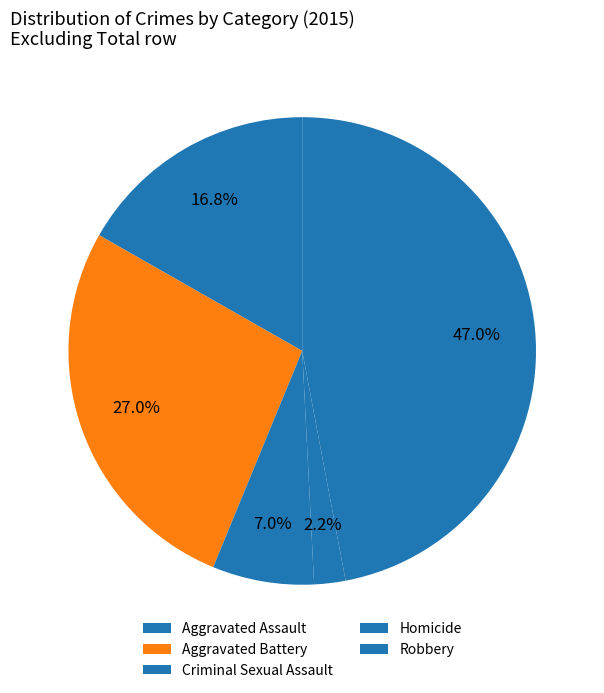

How many slices are in this pie chart?

5